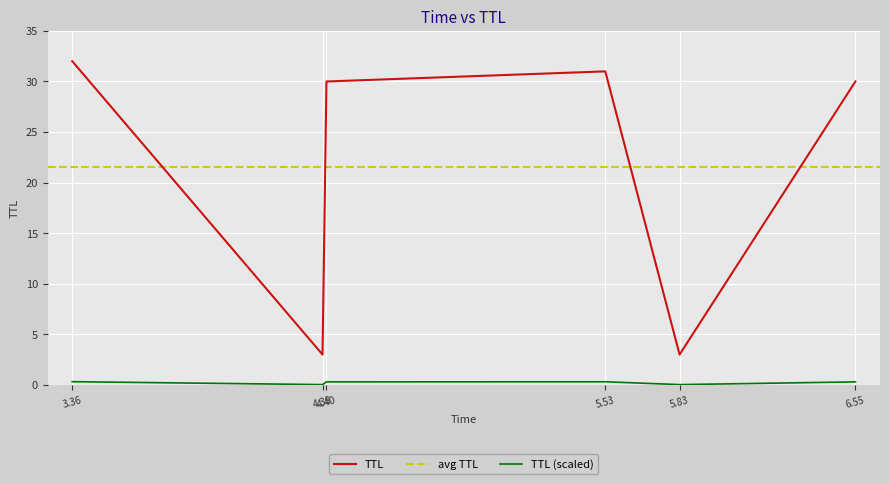

At which category does the chart reach its minimum across all series?

4.38